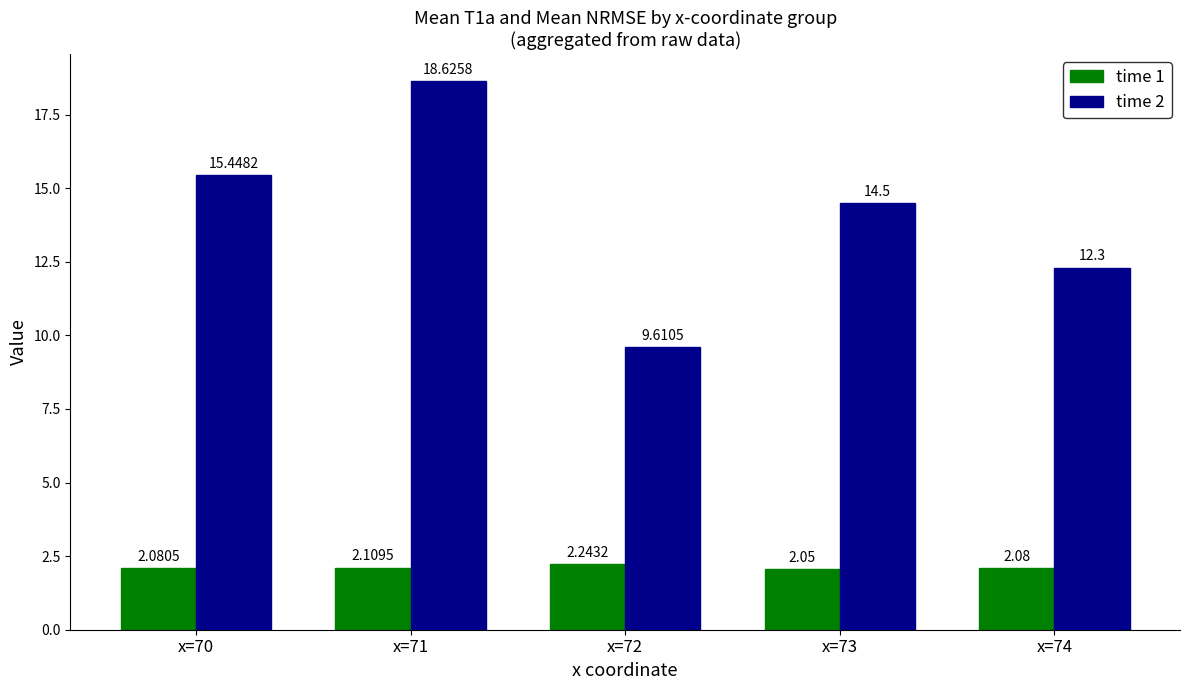

List the series in order of their overall mean, lowest first.

time 1, time 2